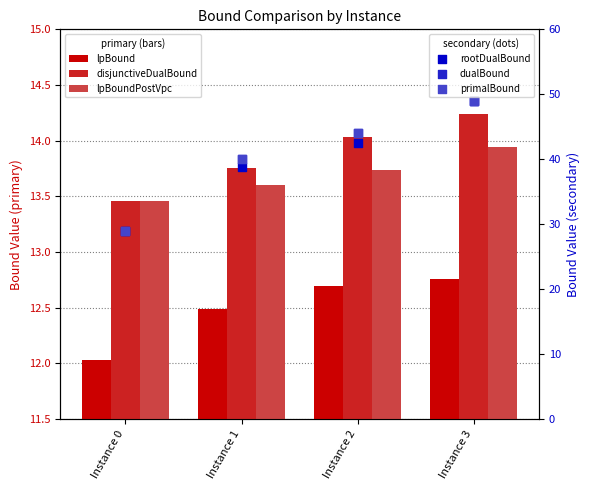

What is the total value across all series at Instance 3?

187.9